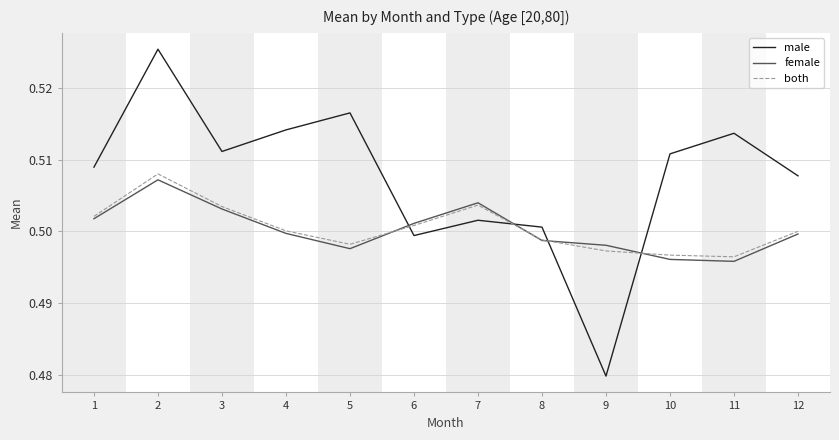

What is the total value across all series at 3?

1.5